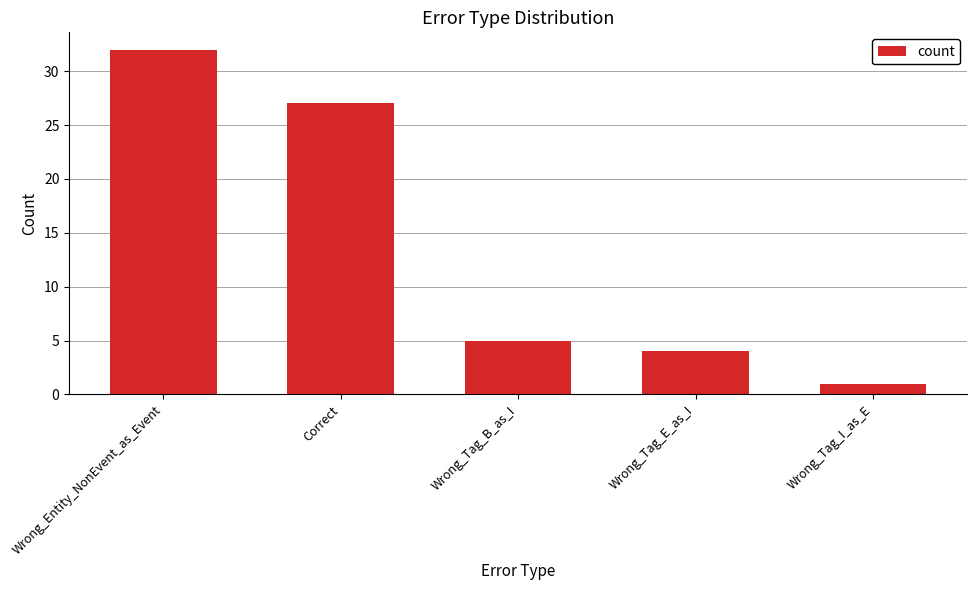

List the labels in order of value, smallest first.

Wrong_Tag_I_as_E, Wrong_Tag_E_as_I, Wrong_Tag_B_as_I, Correct, Wrong_Entity_NonEvent_as_Event